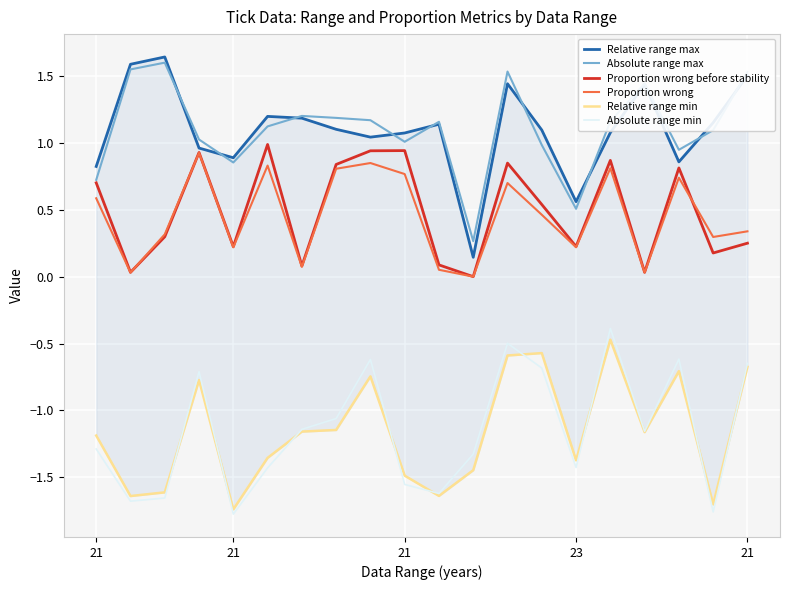

What is the label of the 4th point from the right?

16